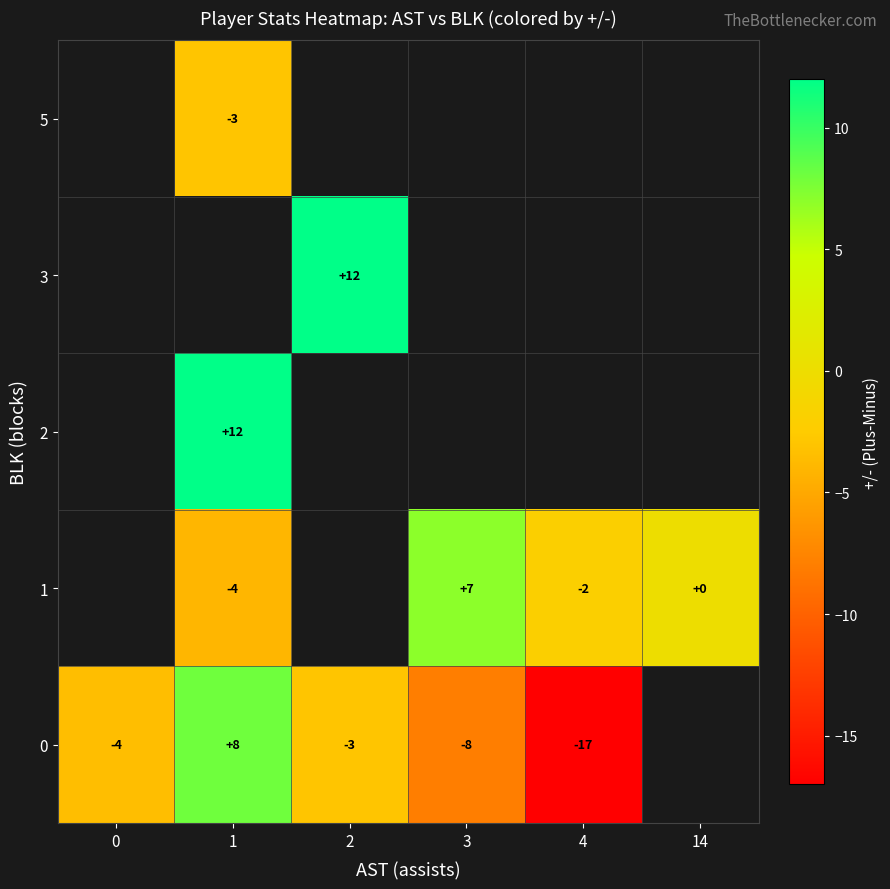

Is the value of 0 at 1 greater than the value of 1 at 14?

Yes